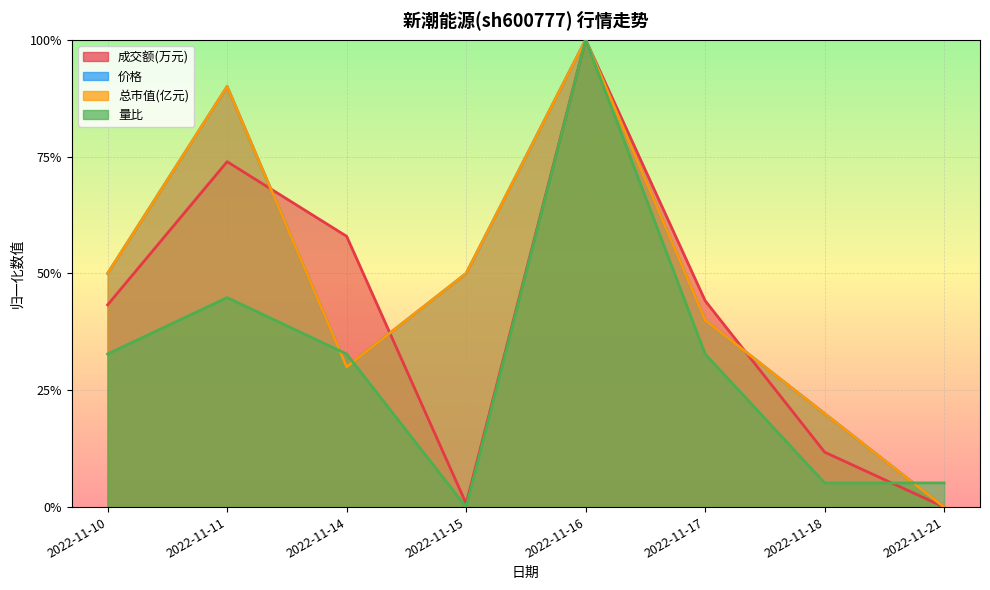

At which label is 量比 closest to 0?

2022-11-15